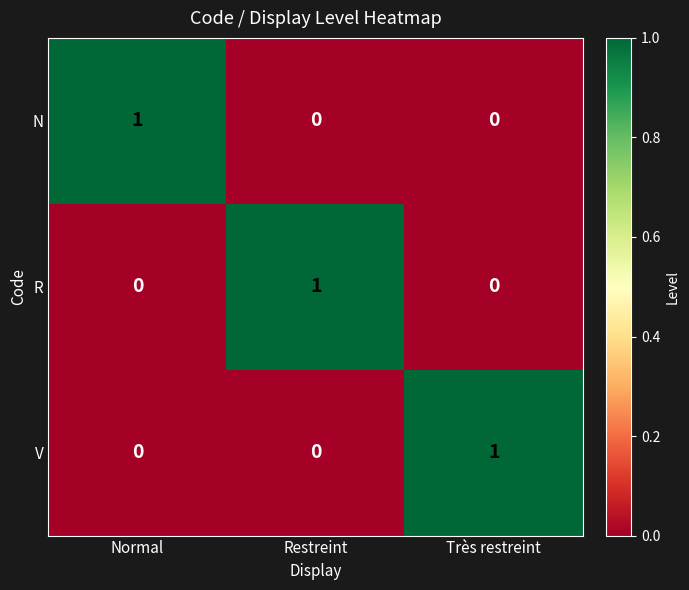

At which label does V reach its peak?

Très restreint